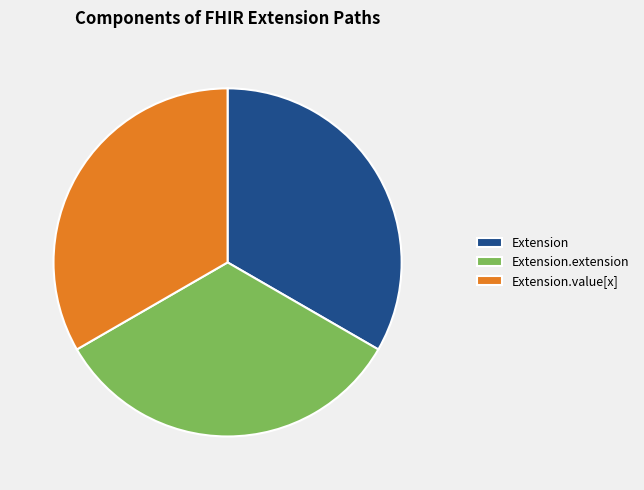

Do Extension.extension and Extension.value[x] together represent more than half of the pie?

Yes